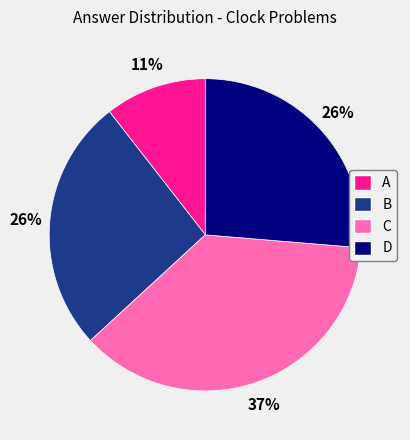

Approximately how many times larger is the value at D compared to C?

0.7